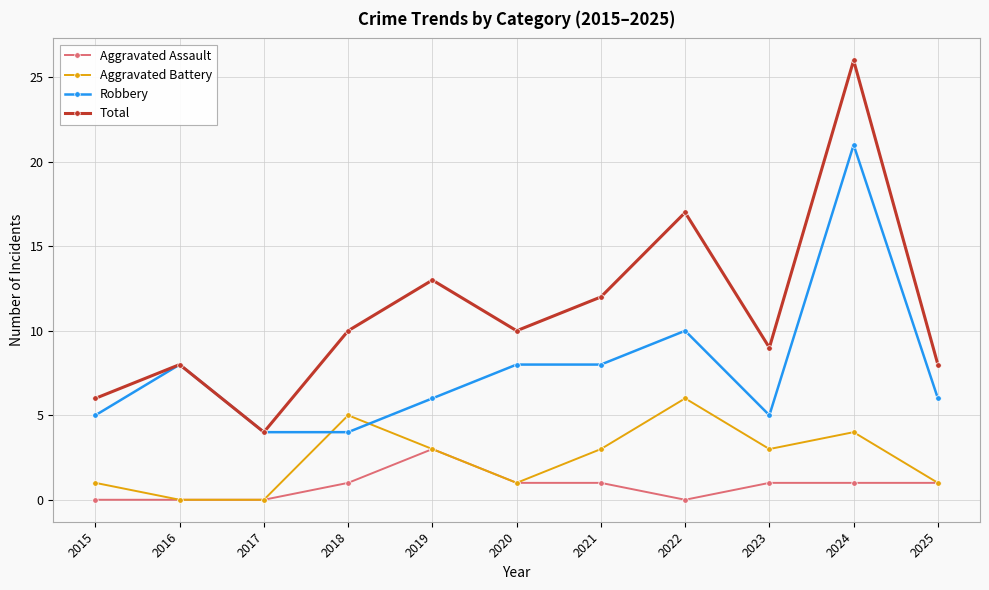

Rank the series at 2015 from lowest to highest value.

Aggravated Assault, Aggravated Battery, Robbery, Total